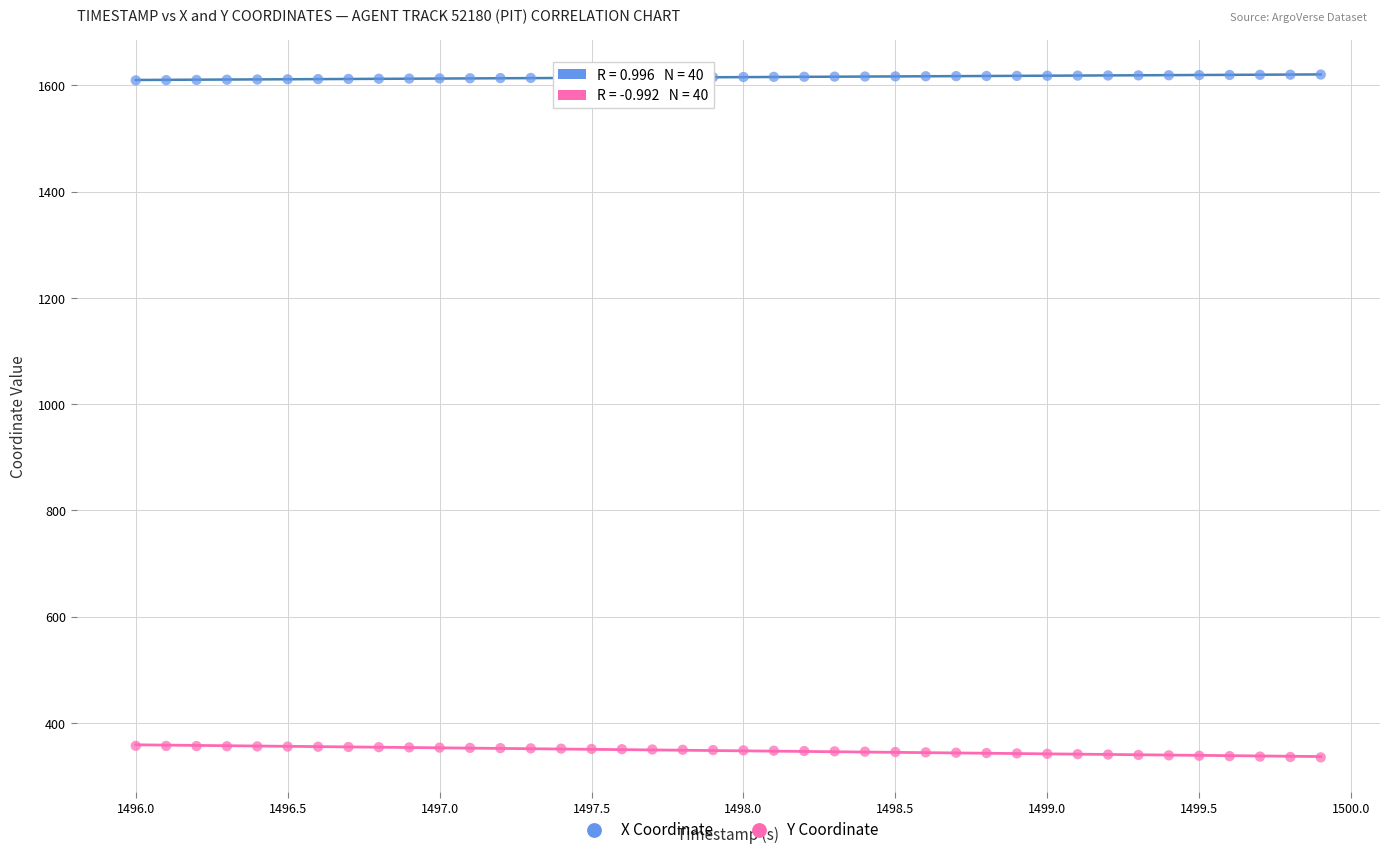

Across all data points, what is the range of Y values (max minus min)?

1285.3